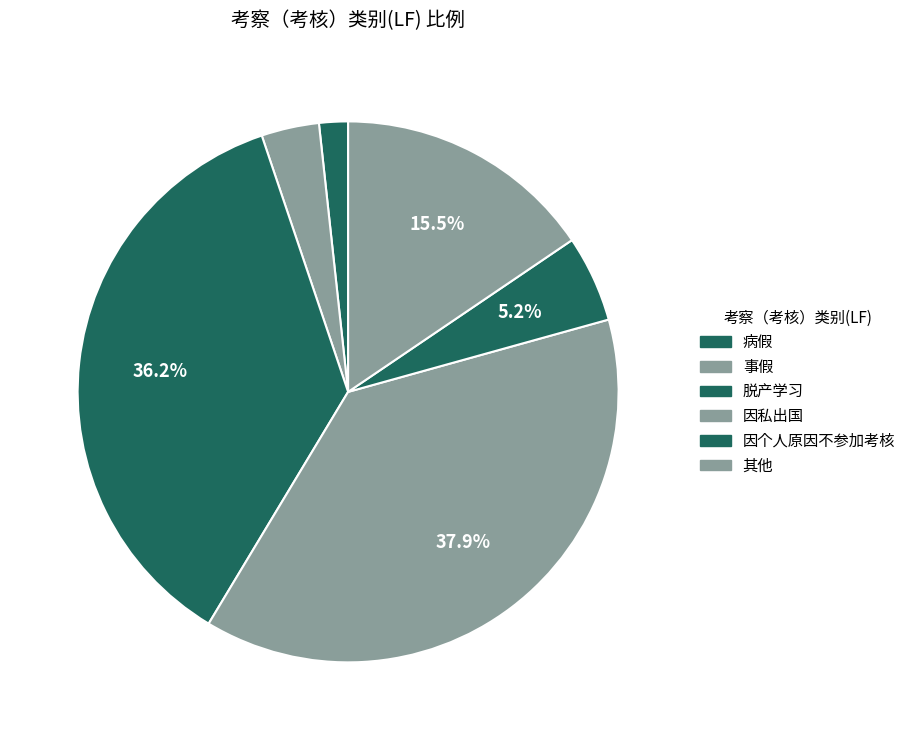

Combined, do 脱产学习 and 因个人原因不参加考核 account for over 50%?

No